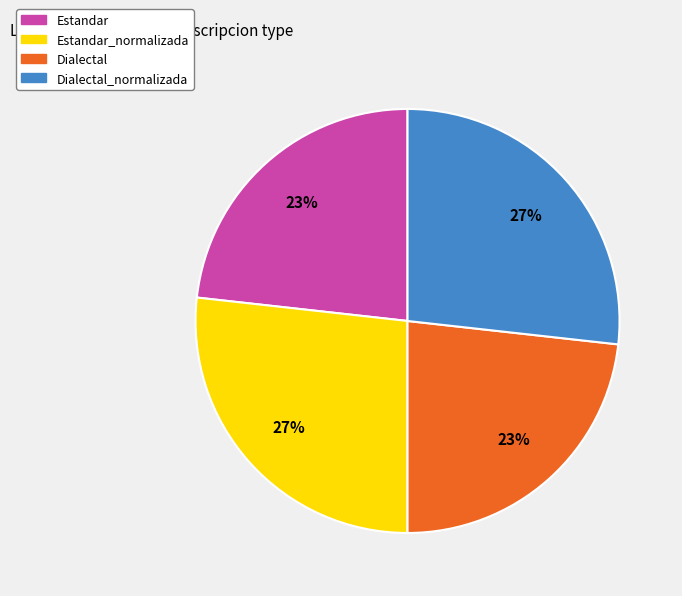

What is the ratio of the value at Estandar to the value at Estandar_normalizada?

0.9